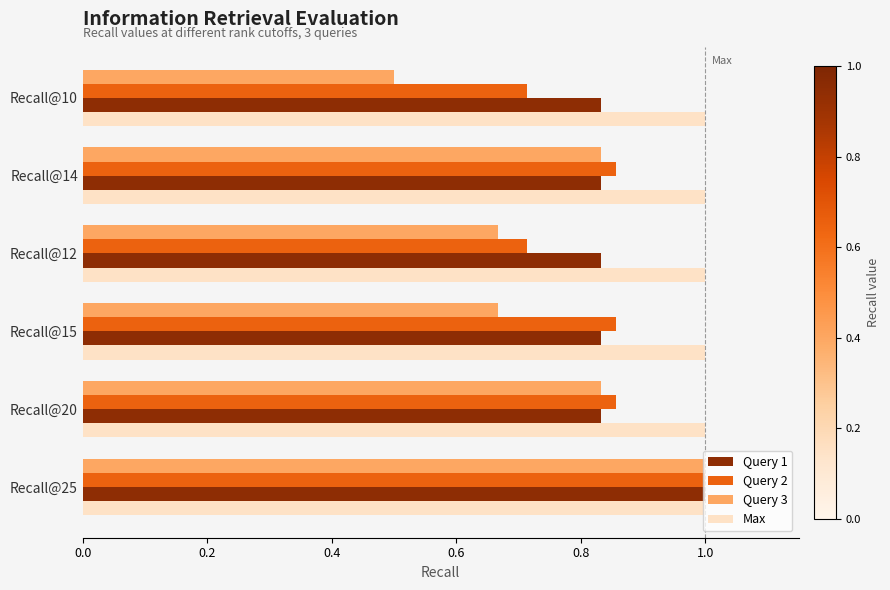

What is the sum of the Query 2 values at Recall@12 and Recall@20?

1.6